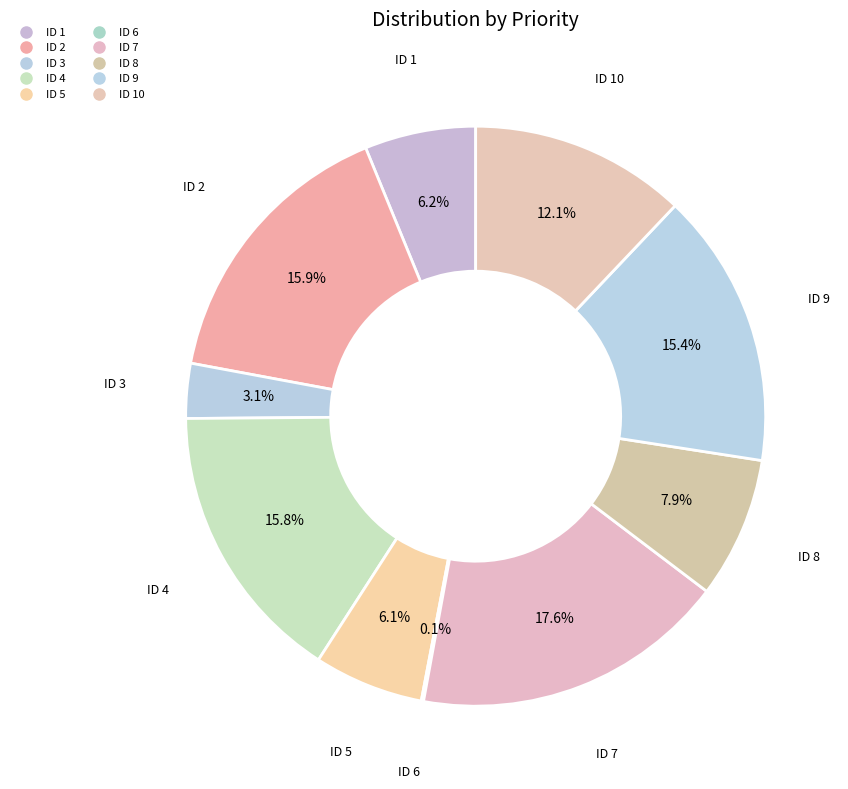

Which category has the smallest portion of the pie?

6